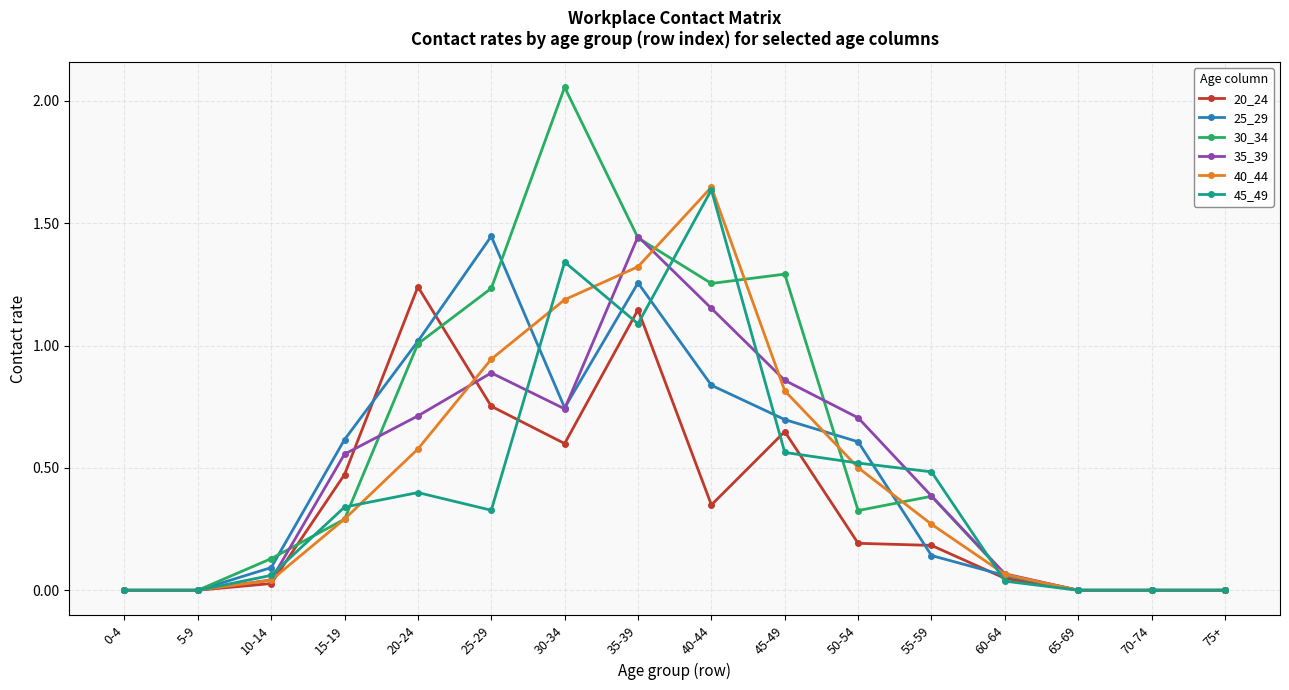

The value of 20_24 at 30-34 is 0.6. True or false?

True